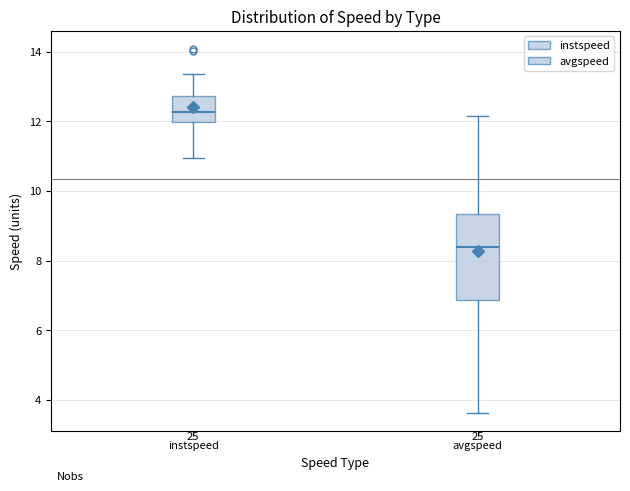

Comparing the boxes themselves (not the whiskers), which one is the tallest?

avgspeed